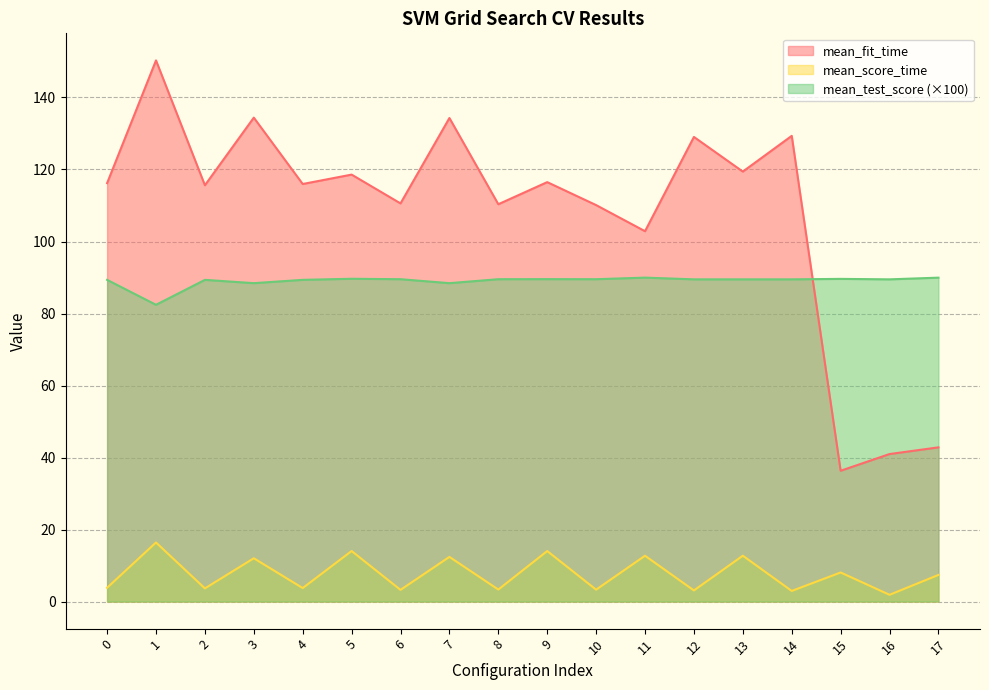

What is the value of the mean_score_time point at the 13th from the left?

3.1